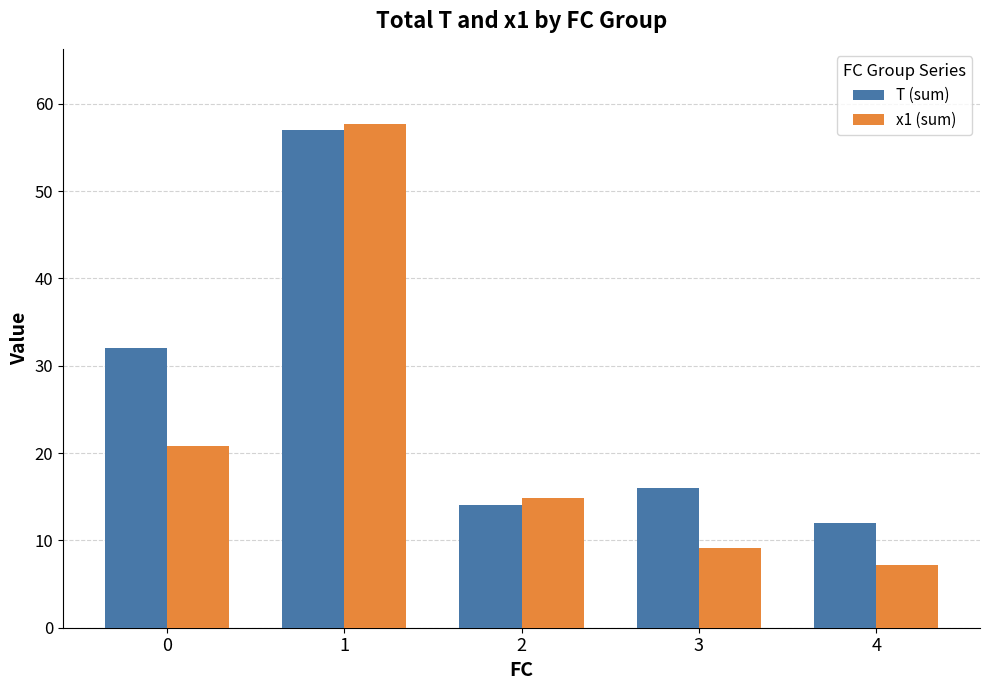

At which category is the sum across all series the highest?

1